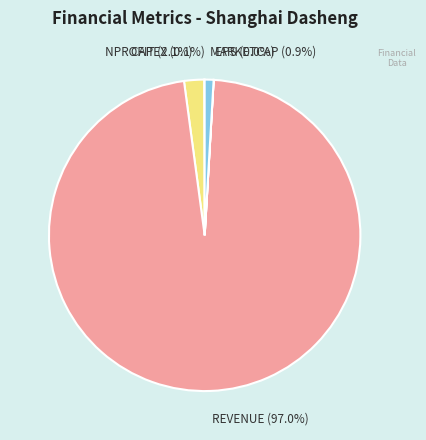

Combined, do NPROFIT and REVENUE account for over 50%?

Yes